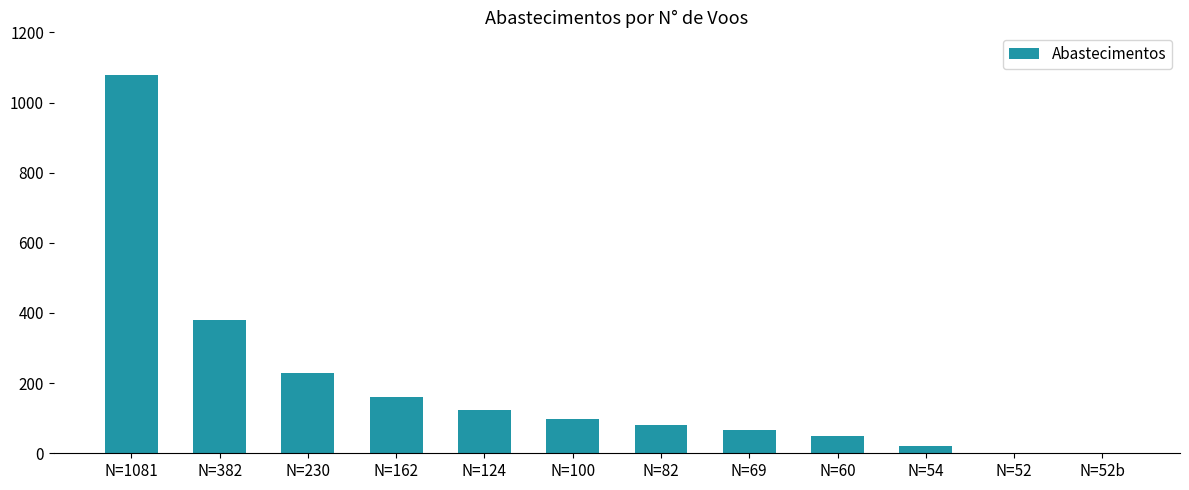

Where is the data nearest to the value 539?

N=382